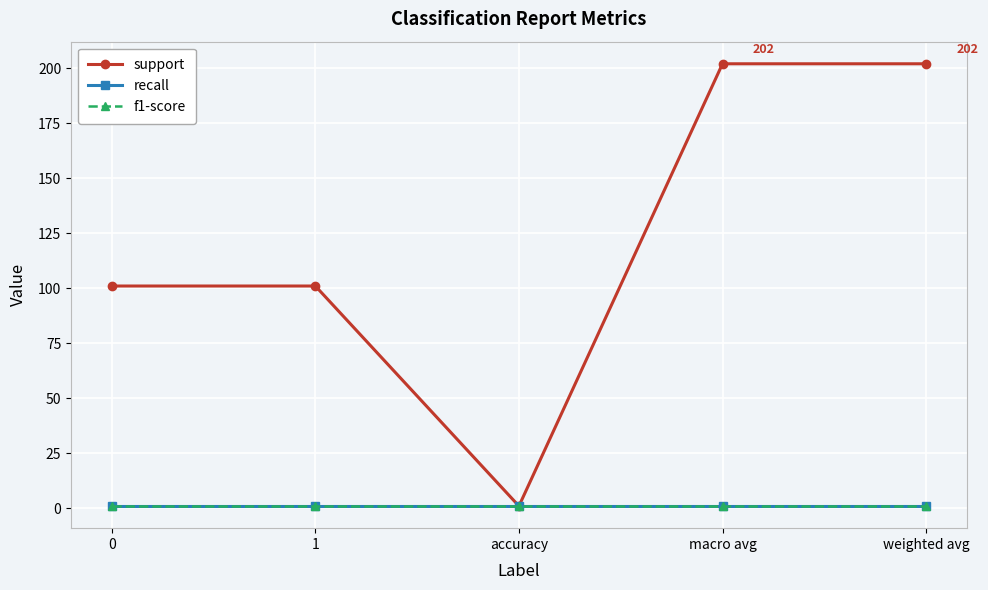

Which series has the widest spread of values?

support